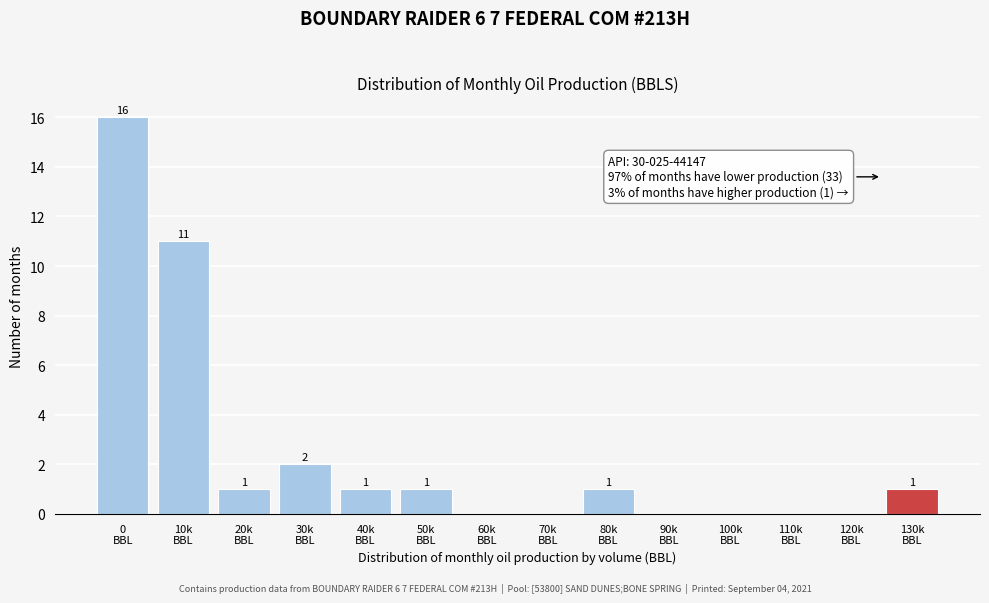

What is the sum of all values?

34